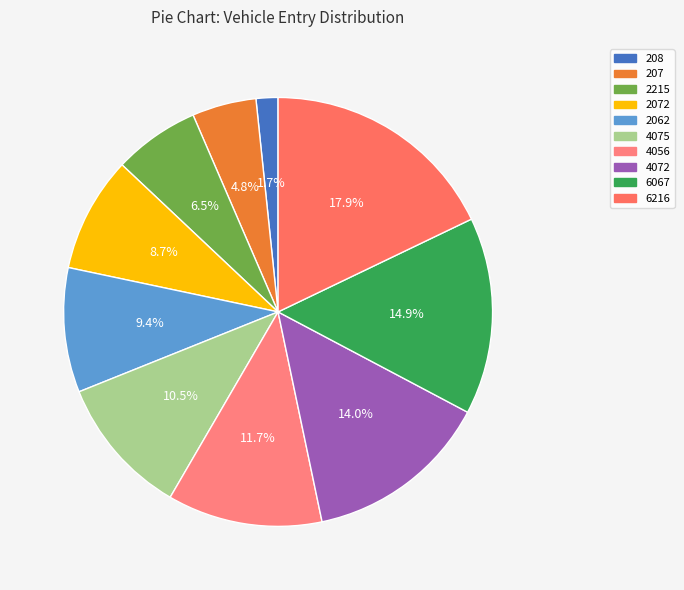

Is there a majority slice in this chart?

No